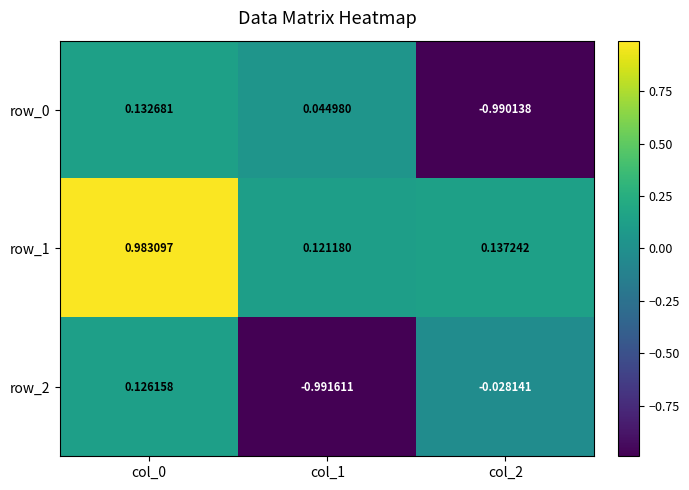

Is the value of row_0 at col_2 greater than the value of row_2 at col_2?

No